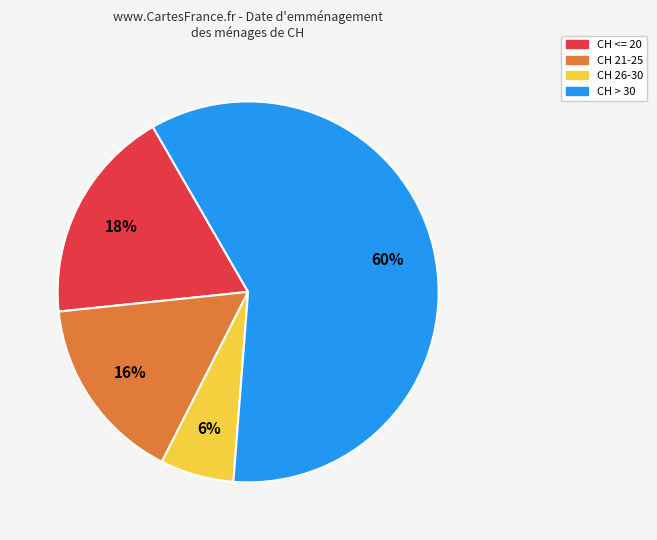

To the nearest percent, what is the average slice percentage?

25%